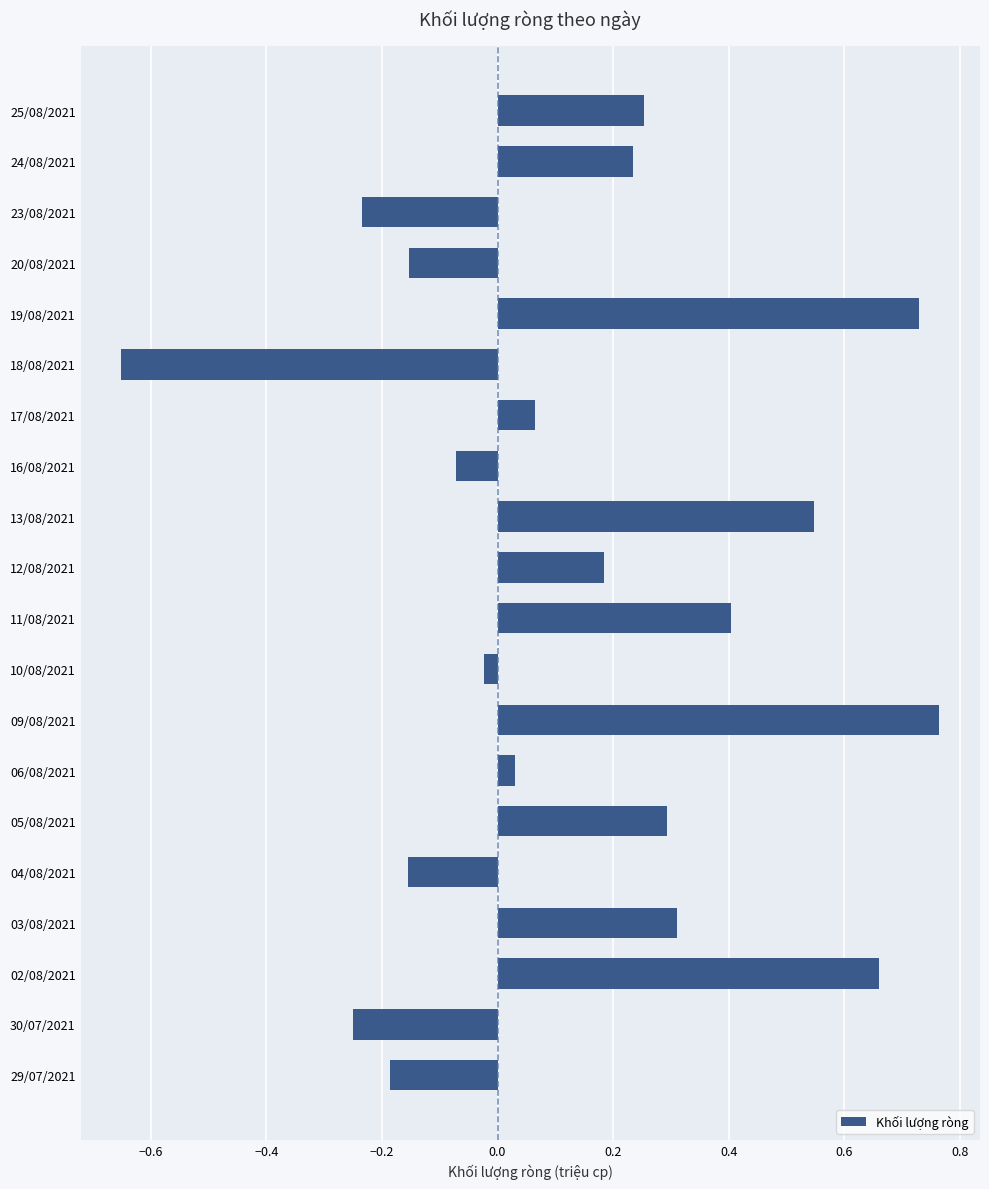

What is the change in value from 23/08/2021 to 04/08/2021?

+0.1